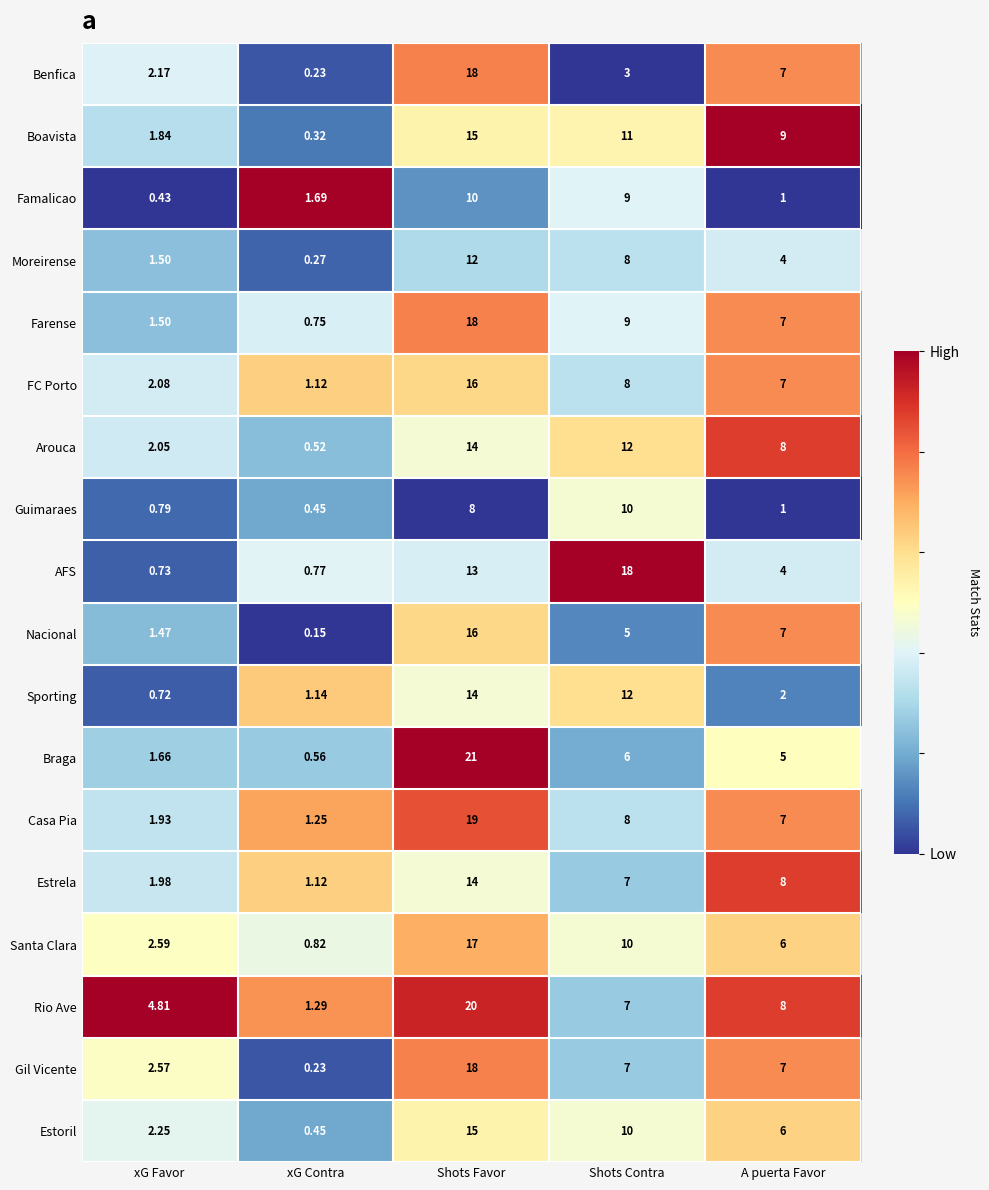

List the labels in order of Nacional value, smallest first.

xG Contra, xG Favor, Shots Contra, A puerta Favor, Shots Favor